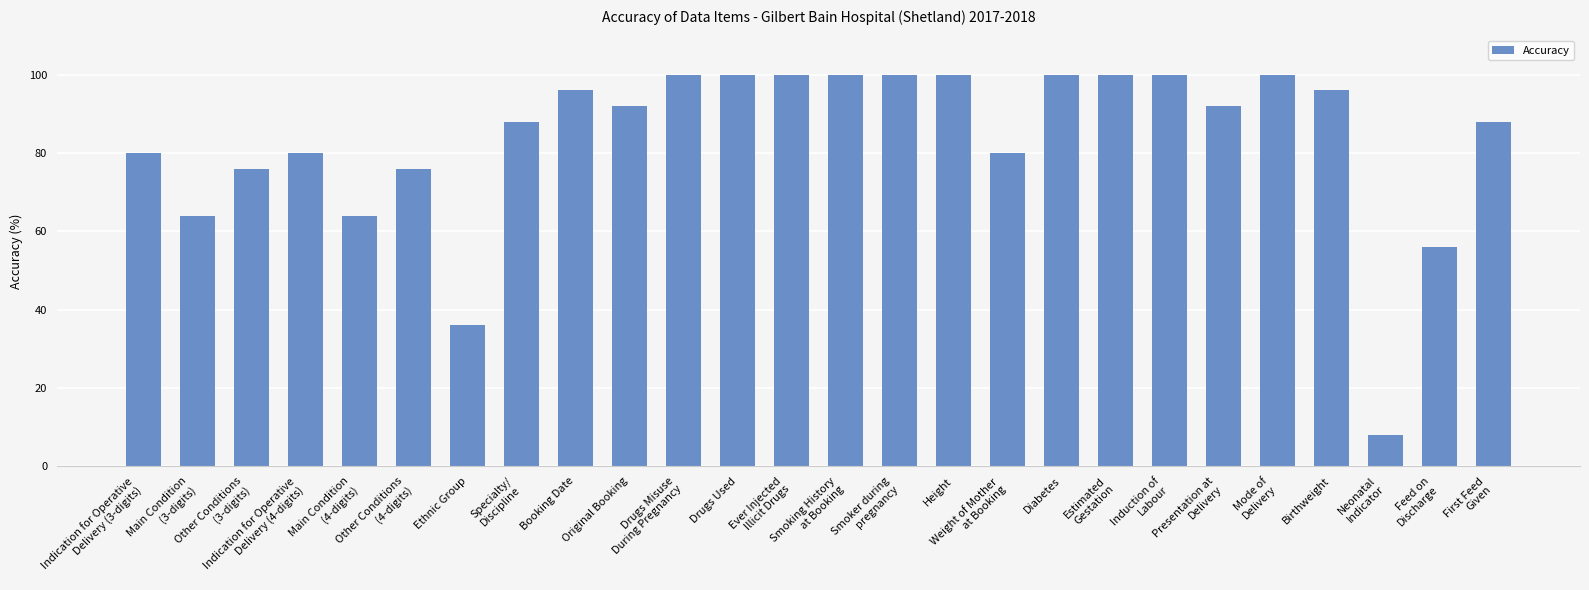

What is the greatest value displayed?

100